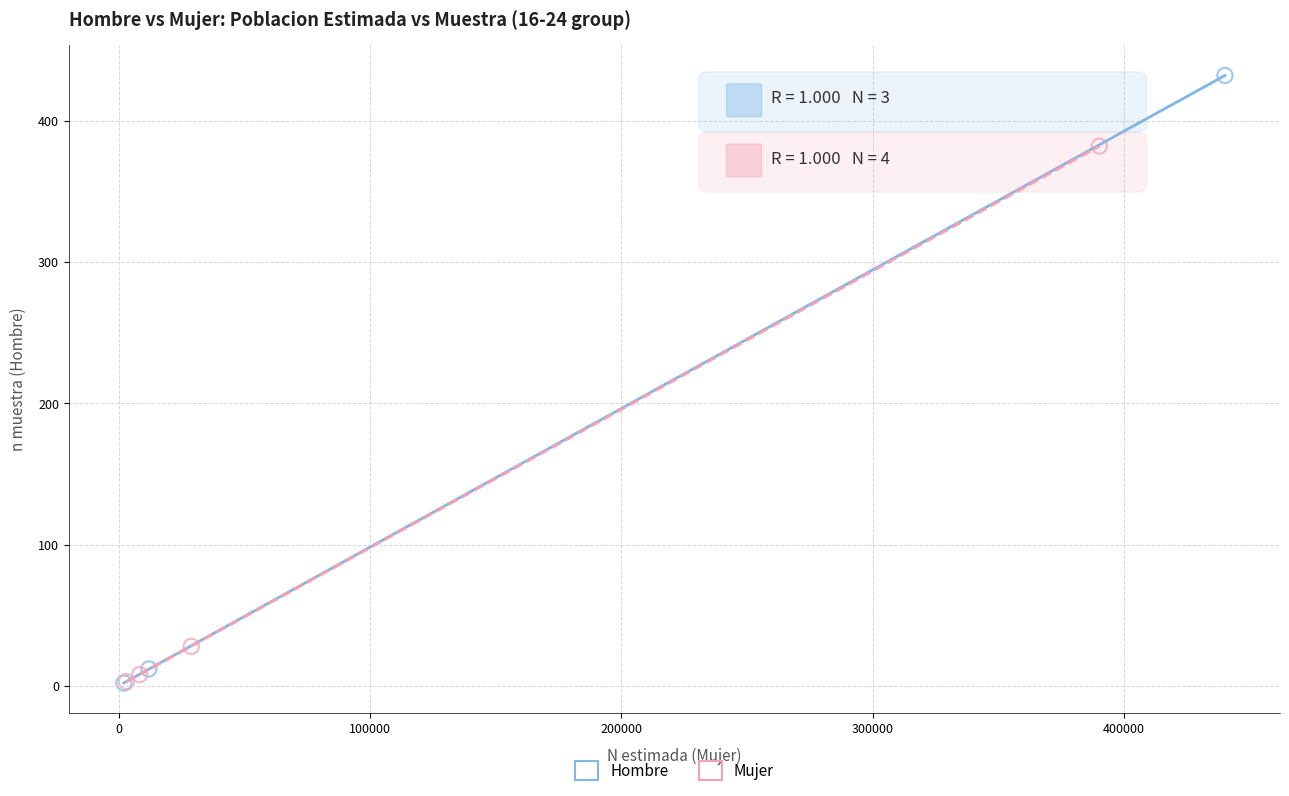

What are all the series names shown in the legend?

Hombre, Mujer